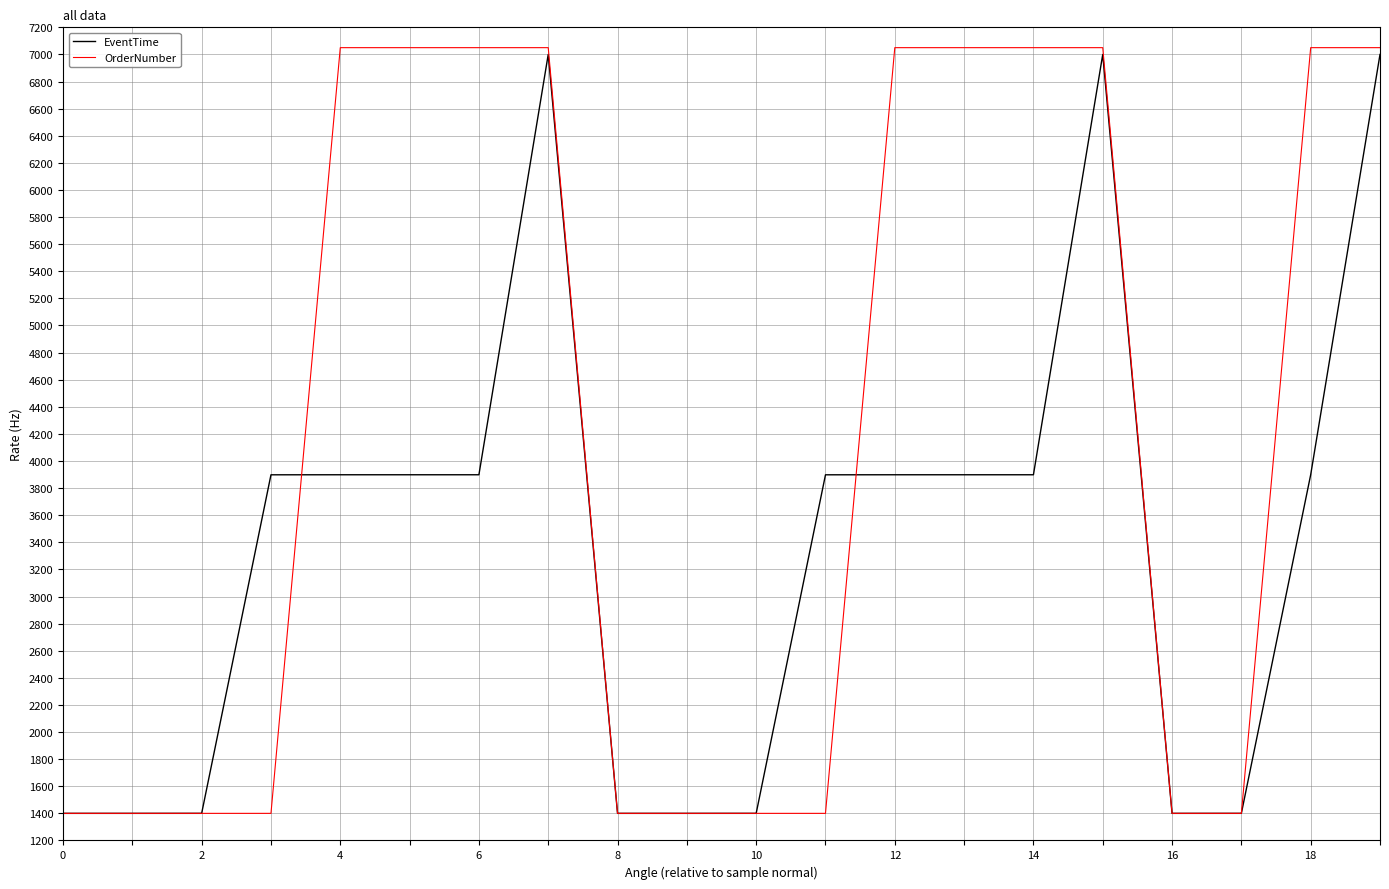

Which series has the widest spread of values?

OrderNumber